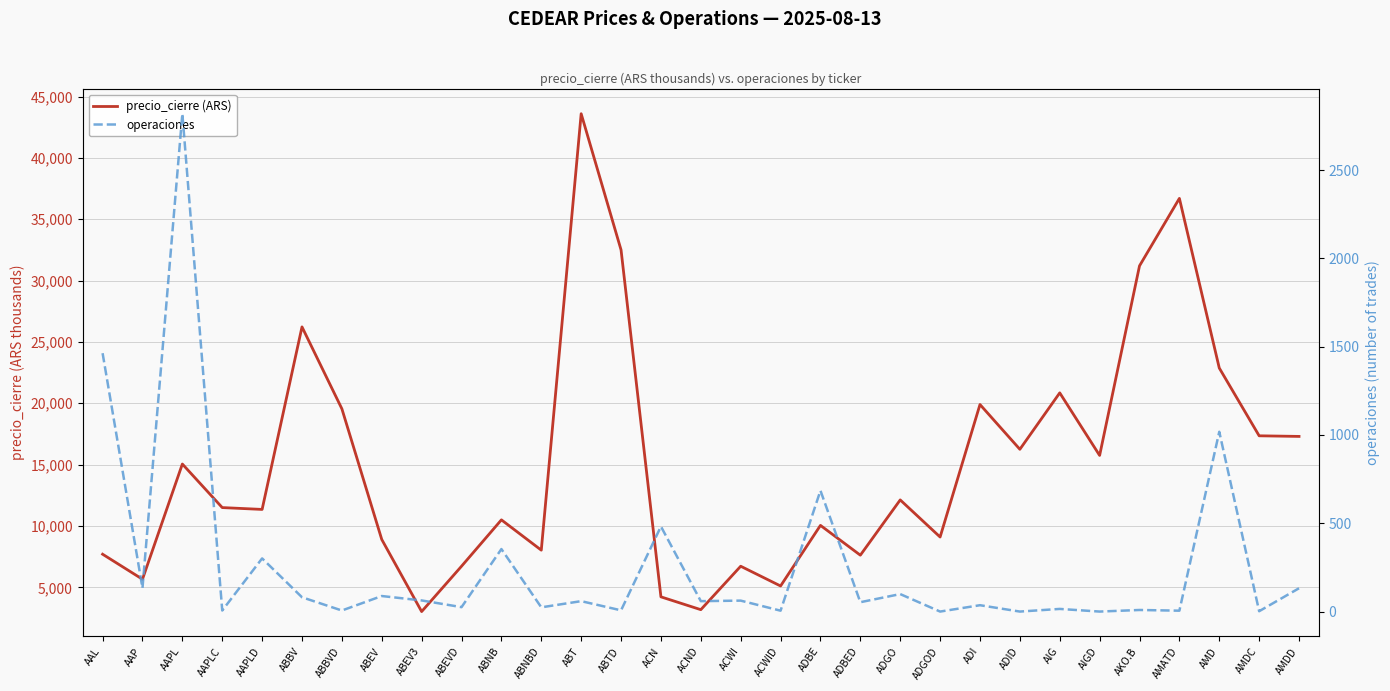

True or false: precio_cierre (ARS) and operaciones intersect in this chart.

False